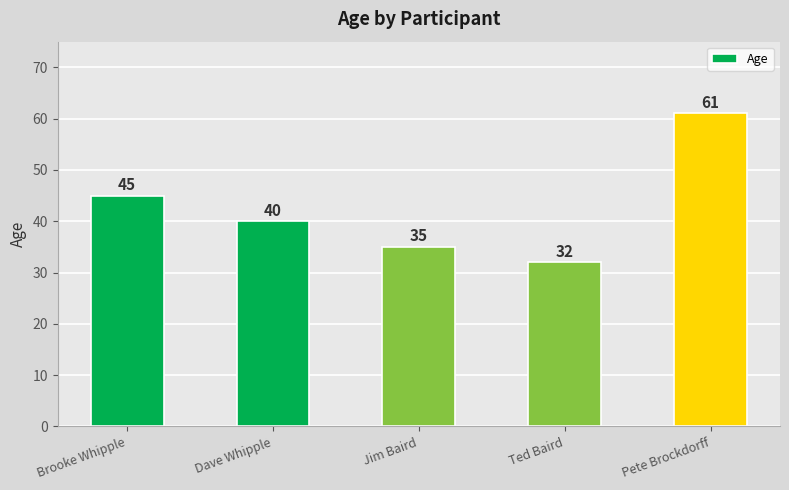

Which category has the highest value across all series?

Pete Brockdorff